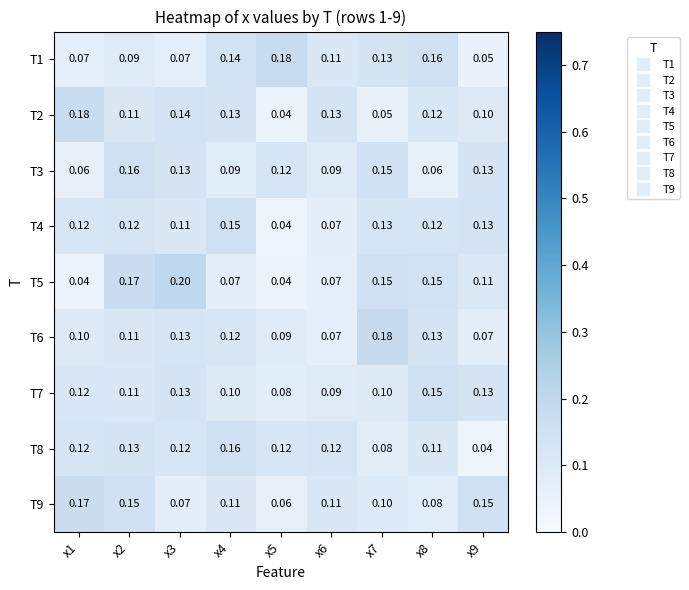

What is the spread (max minus min) of values at x4?

0.1